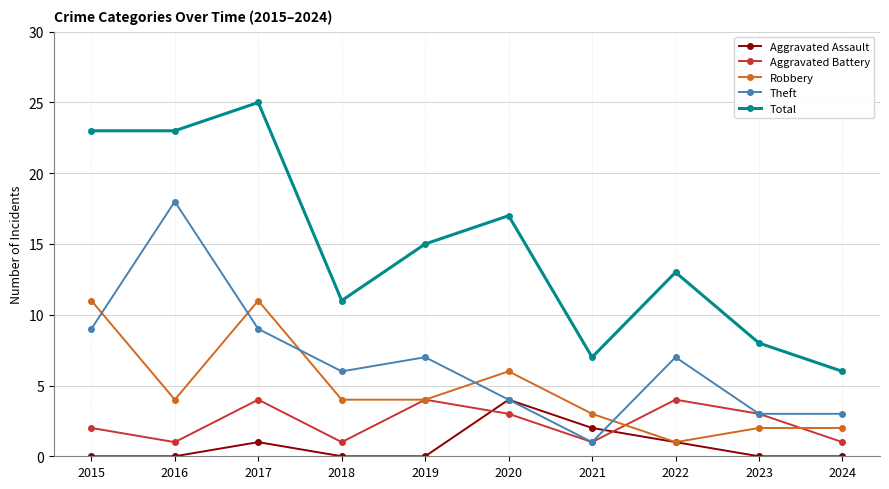

Reading right to left, list all the values displayed in this chart.

Aggravated Assault: 2024=0	2023=0	2022=1	2021=2	2020=4	2019=0	2018=0	2017=1	2016=0	2015=0
Aggravated Battery: 2024=1	2023=3	2022=4	2021=1	2020=3	2019=4	2018=1	2017=4	2016=1	2015=2
Robbery: 2024=2	2023=2	2022=1	2021=3	2020=6	2019=4	2018=4	2017=11	2016=4	2015=11
Theft: 2024=3	2023=3	2022=7	2021=1	2020=4	2019=7	2018=6	2017=9	2016=18	2015=9
Total: 2024=6	2023=8	2022=13	2021=7	2020=17	2019=15	2018=11	2017=25	2016=23	2015=23